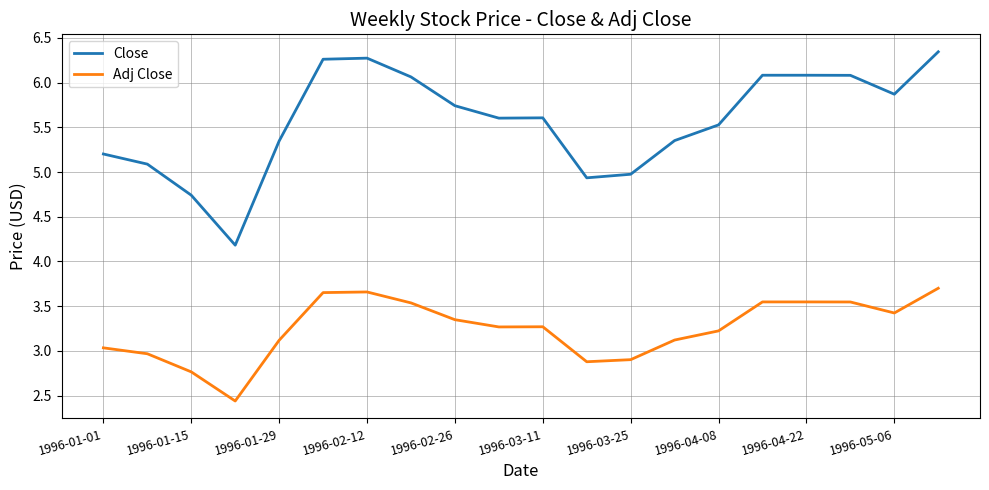

Does the chart have visible grid lines?

Yes